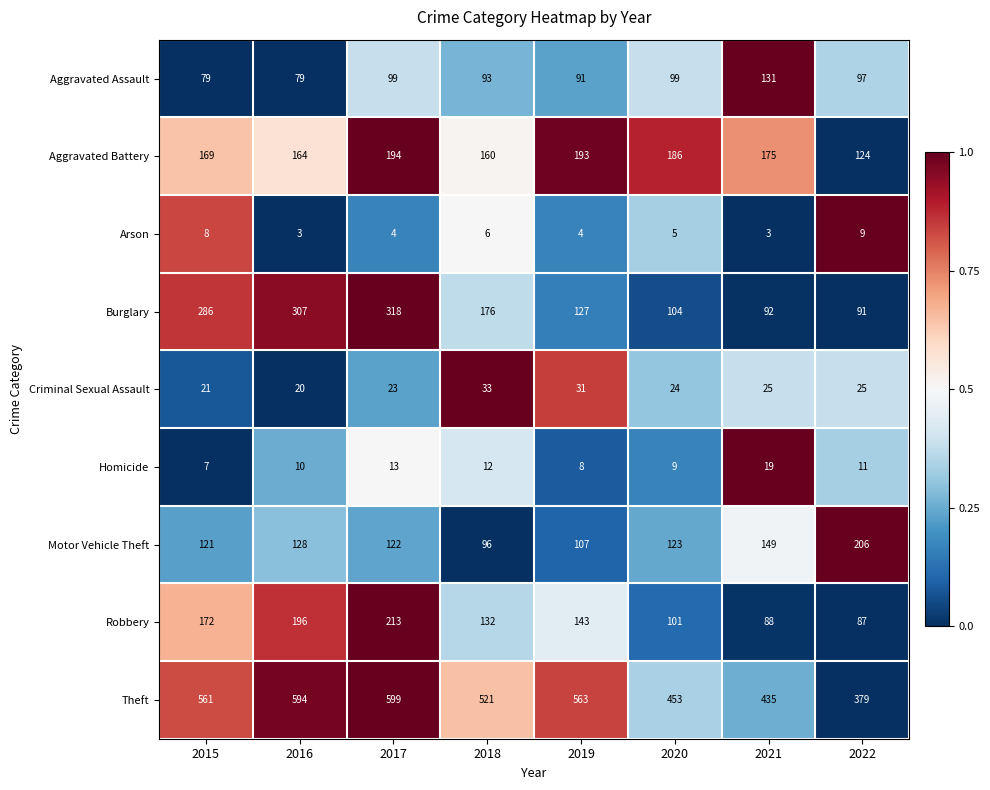

Which series has the largest range (max minus min)?

Burglary